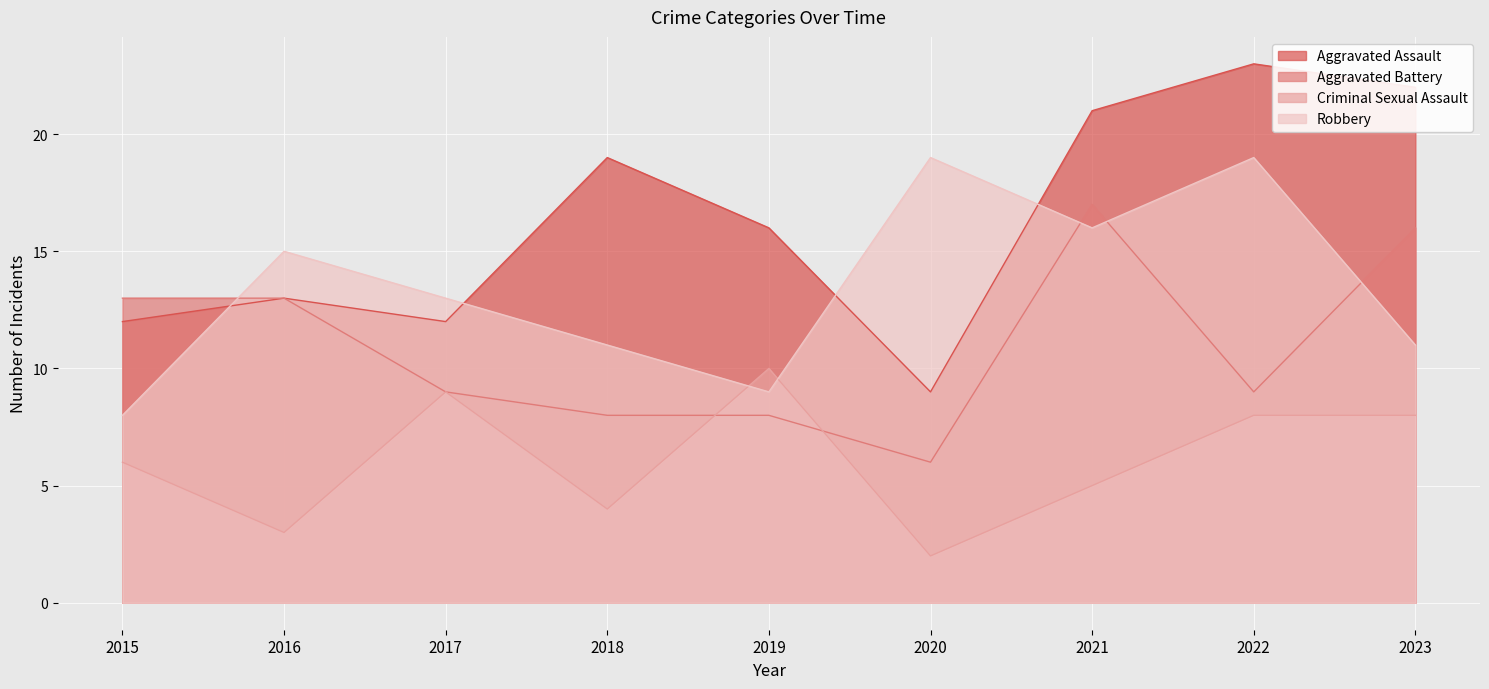

Rank the categories by Aggravated Battery value from lowest to highest.

2020, 2018, 2019, 2017, 2022, 2015, 2016, 2023, 2021